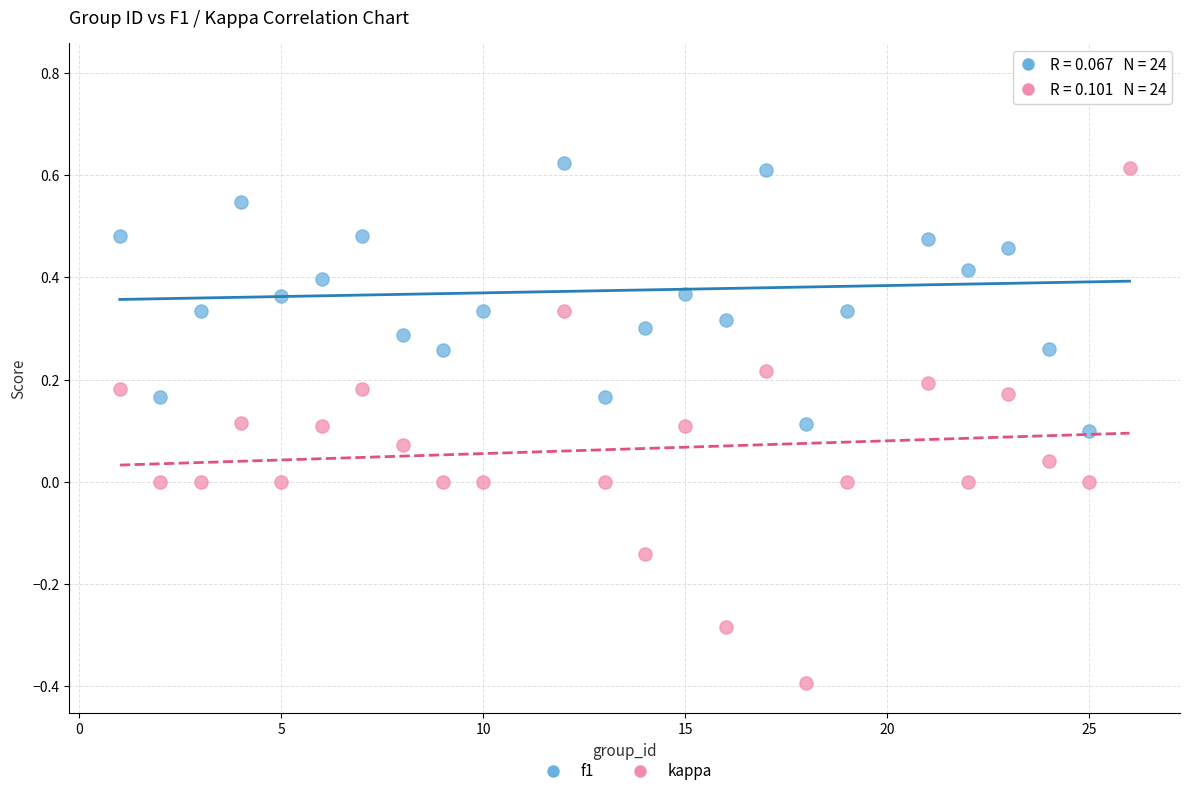

Which series reaches the maximum Y coordinate?

f1